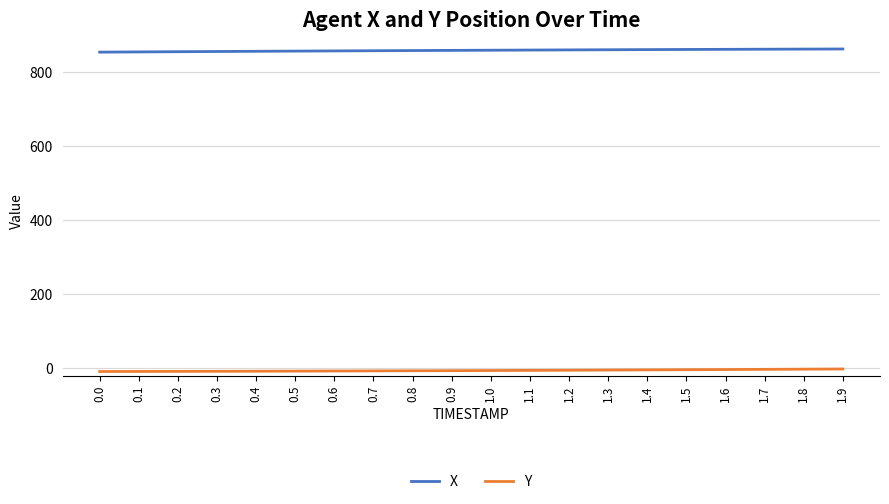

Is the value of X at 0.3 greater than the value of Y at 1.2?

Yes